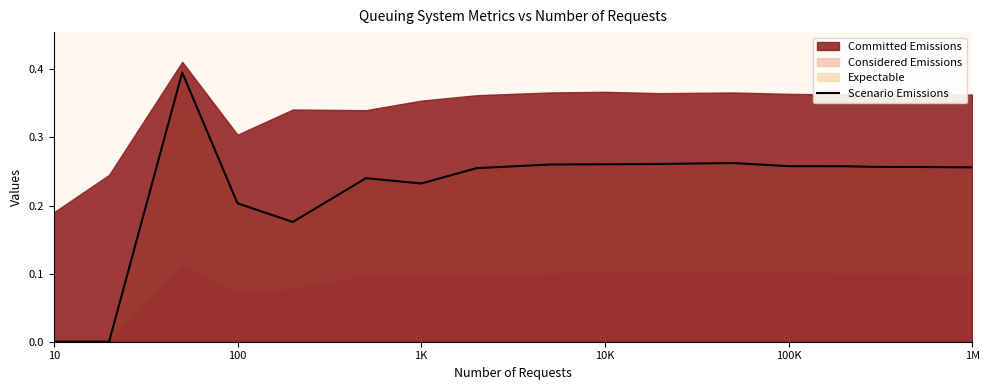

How many values are between 0 and 1?

17